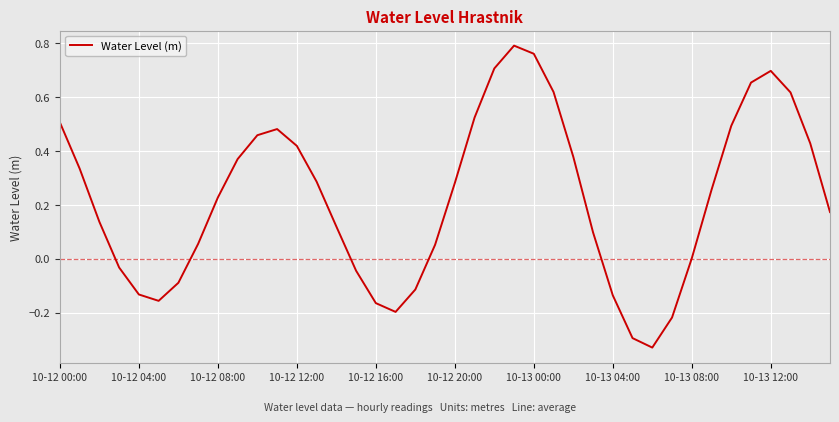

What is the difference between the maximum and minimum values?

1.1